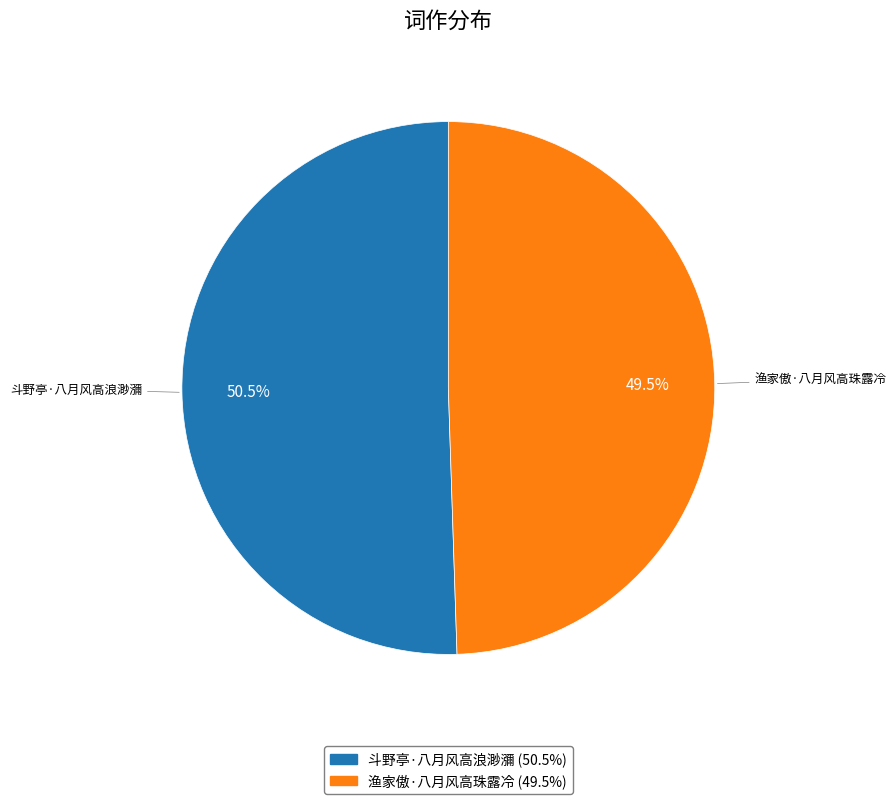

Count the number of slices in the pie.

2